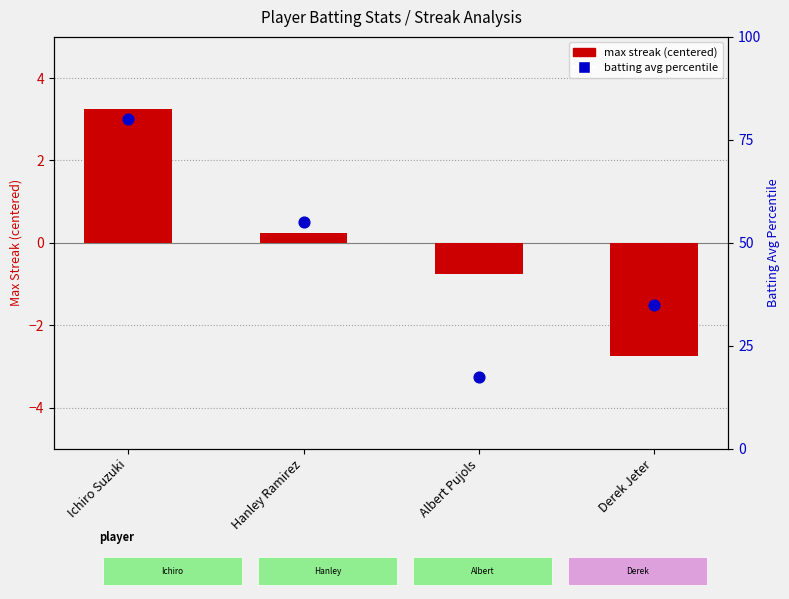

What is the total value across all series at Ichiro Suzuki?

83.2